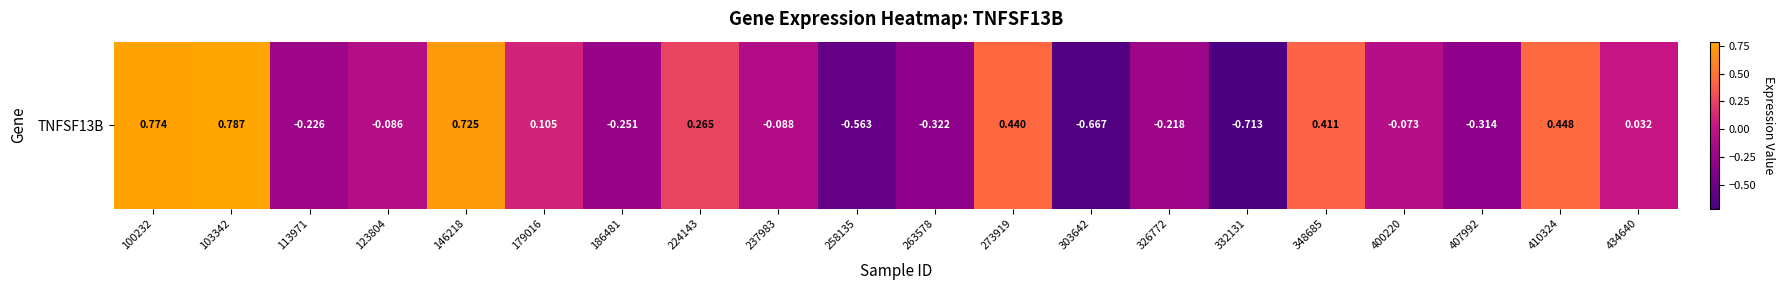

What is the sum of the values at 407992 and 326772?

-0.5